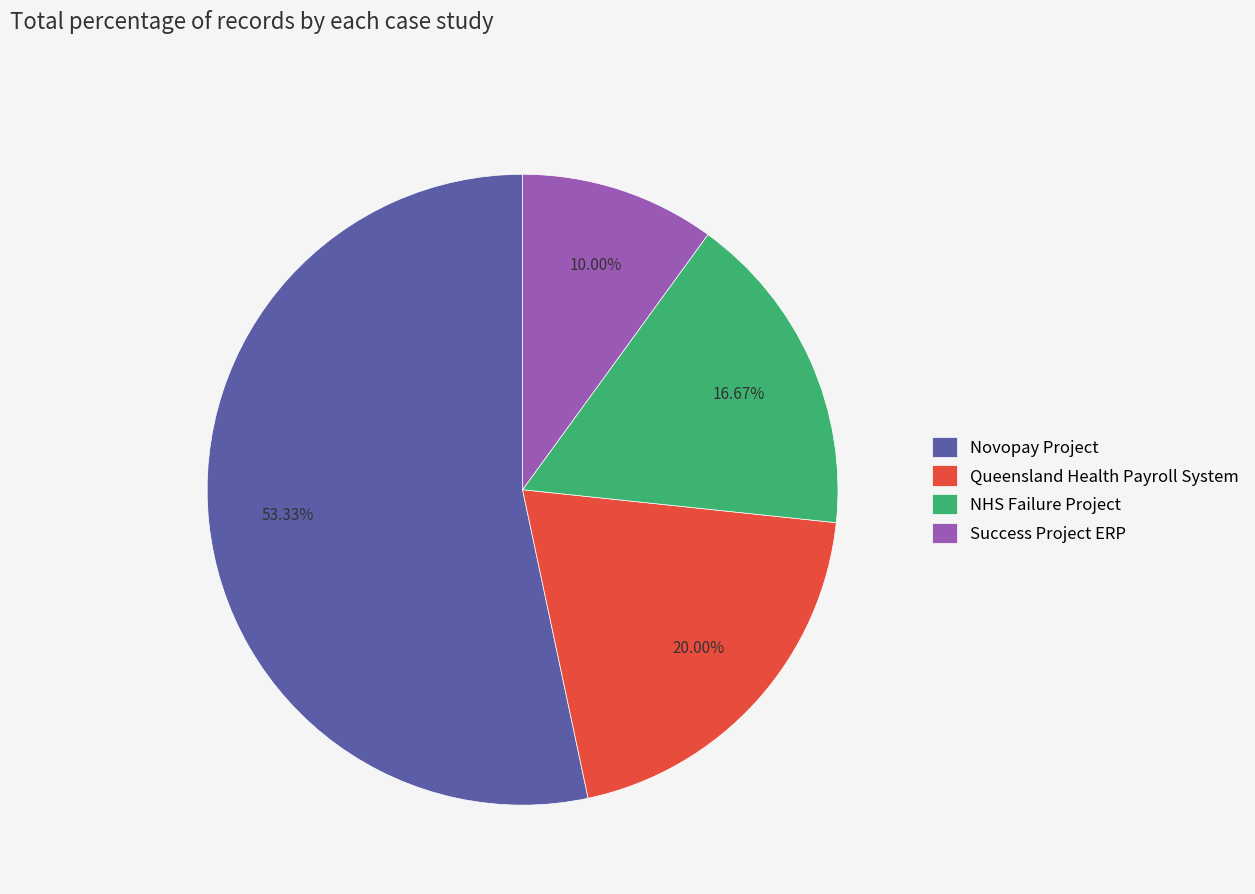

To the nearest percent, what percentage of the pie is Novopay Project?

53%